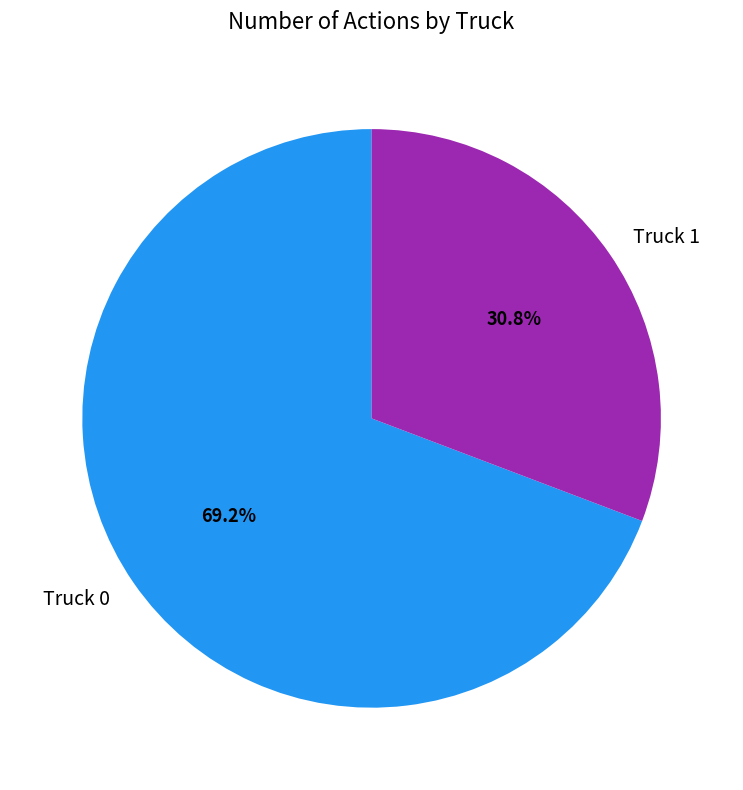

True or false: Truck 1 accounts for 31% of the total.

True